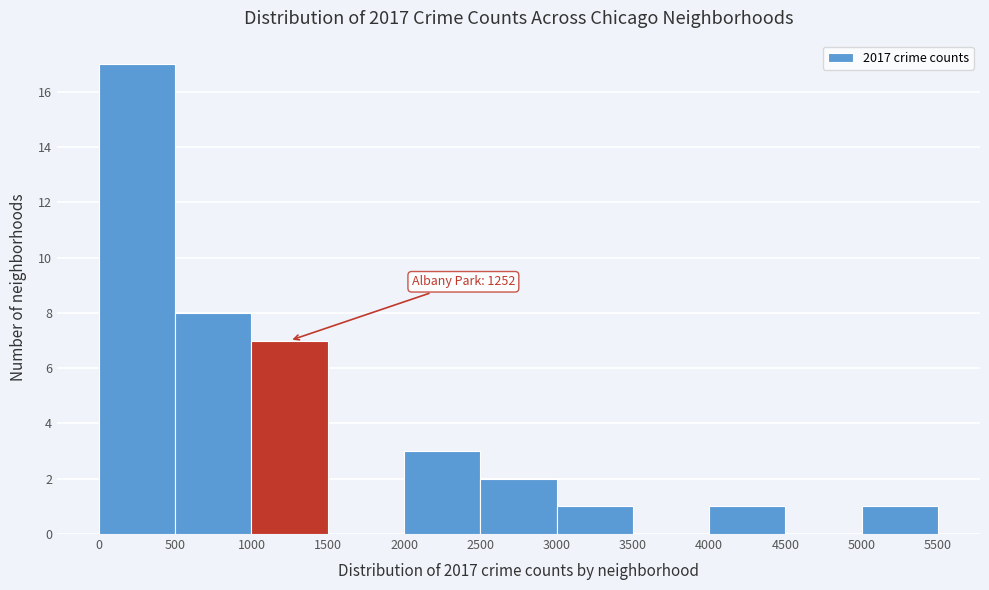

Over which range of the x-axis is the bar tallest?

0 to 500